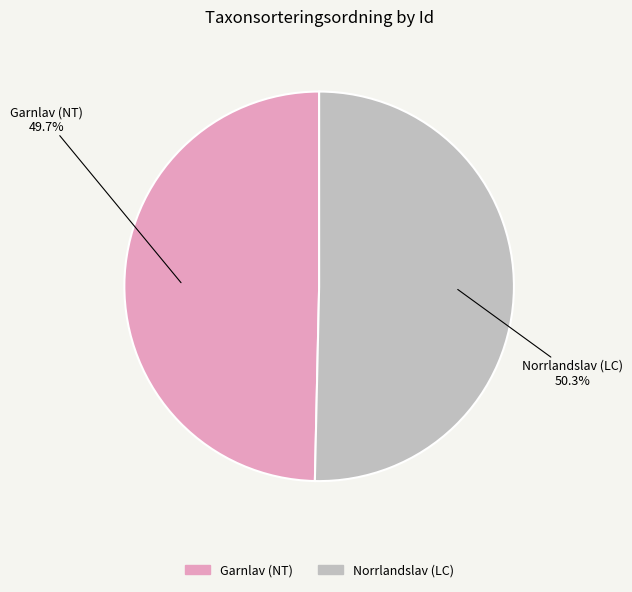

Does any single category account for the majority?

Yes